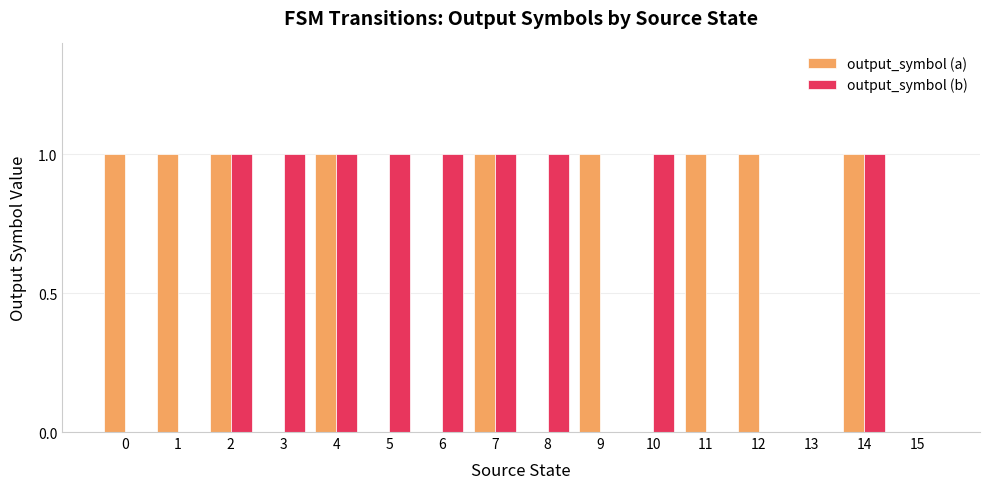

How many series are shown in this chart?

2